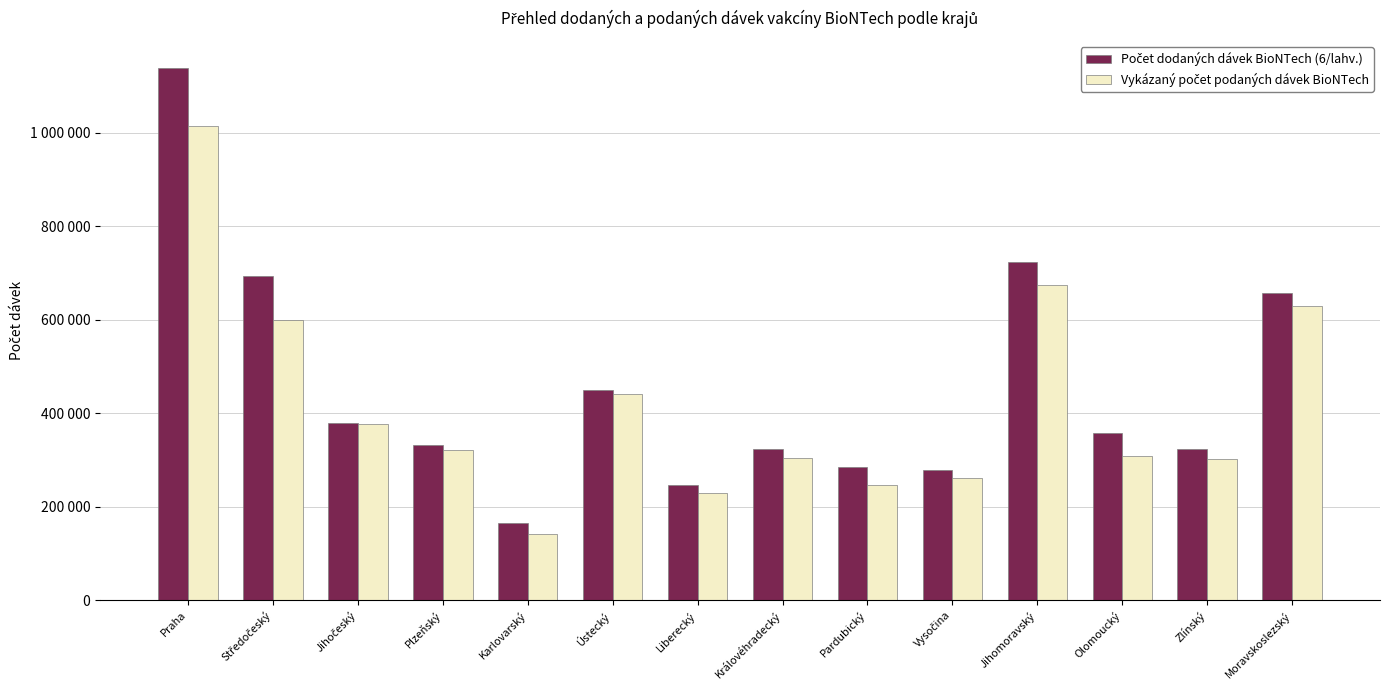

Between Jihomoravský and Zlínský, which series saw the biggest shift?

Počet dodaných dávek BioNTech (6/lahv.)